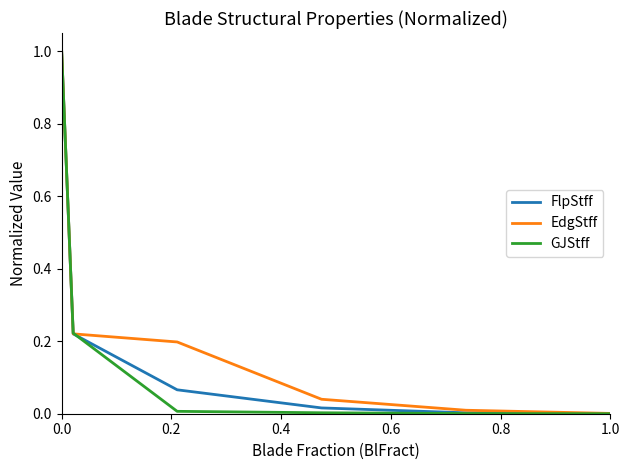

Which series has the largest total across all categories?

EdgStff